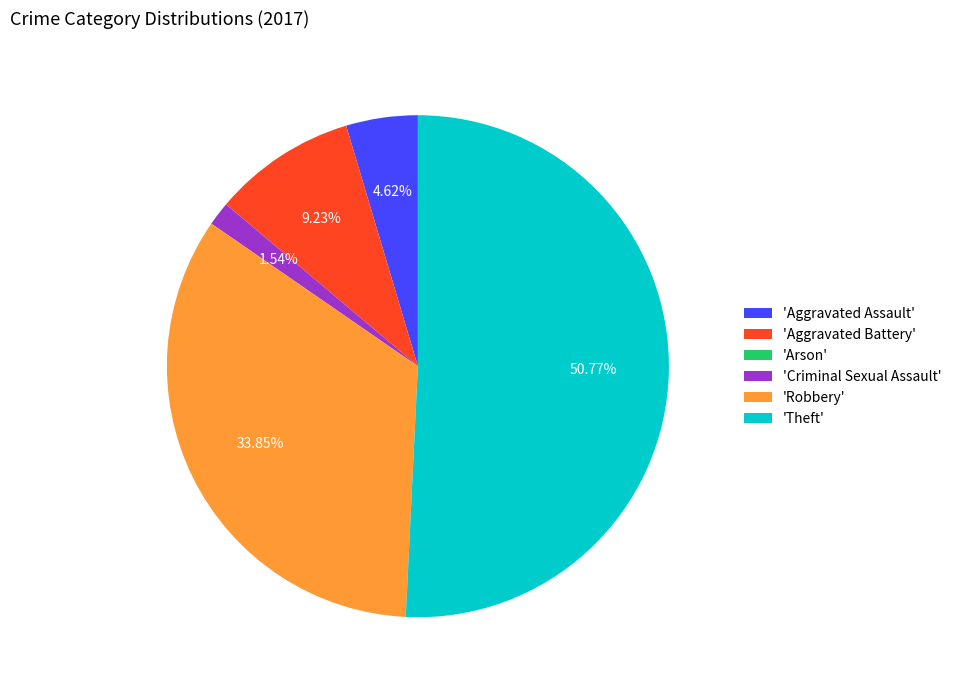

Which has a higher value, 'Aggravated Battery' or 'Robbery'?

'Robbery'